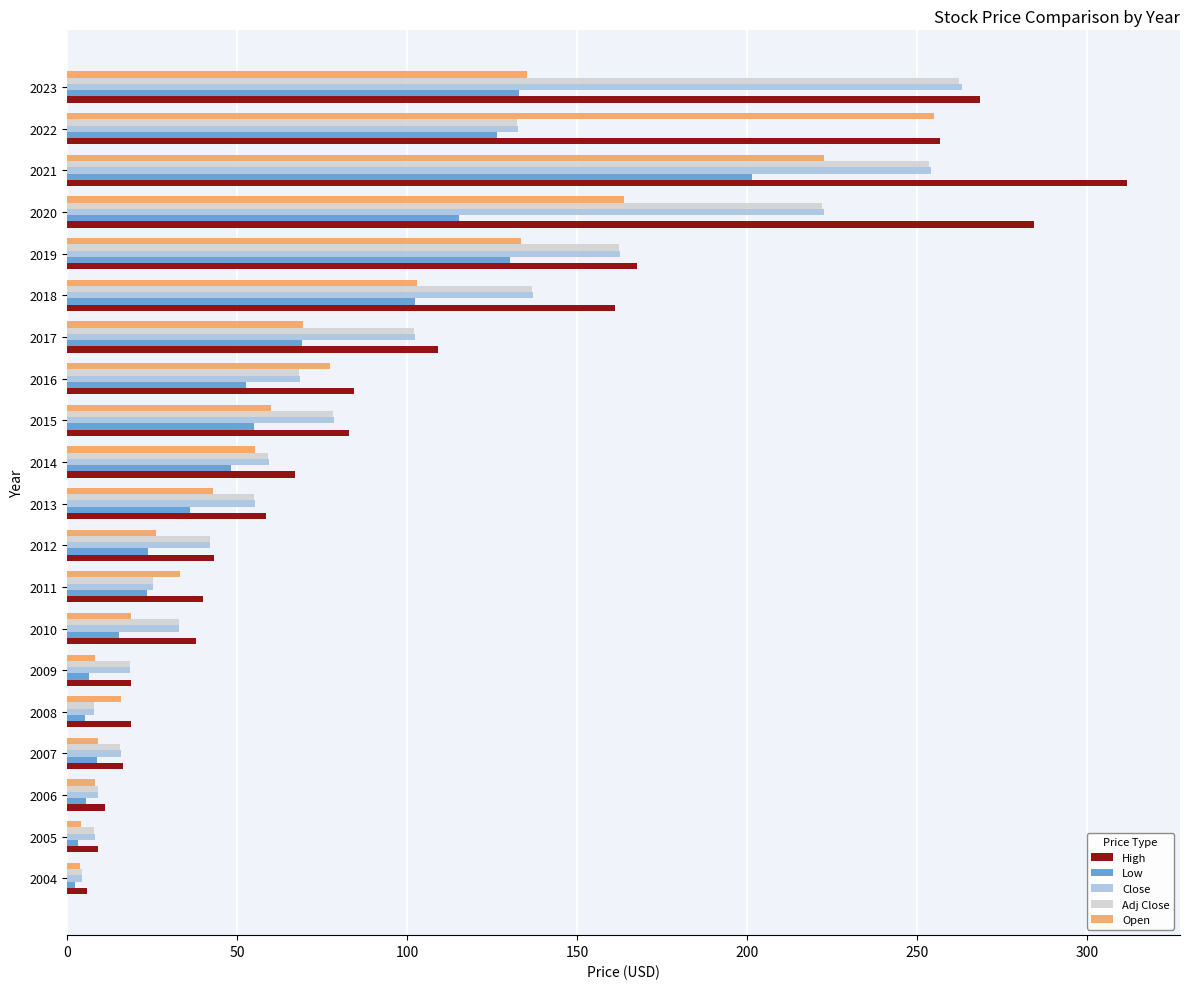

The value of Close at 2011 is 37.4. True or false?

False